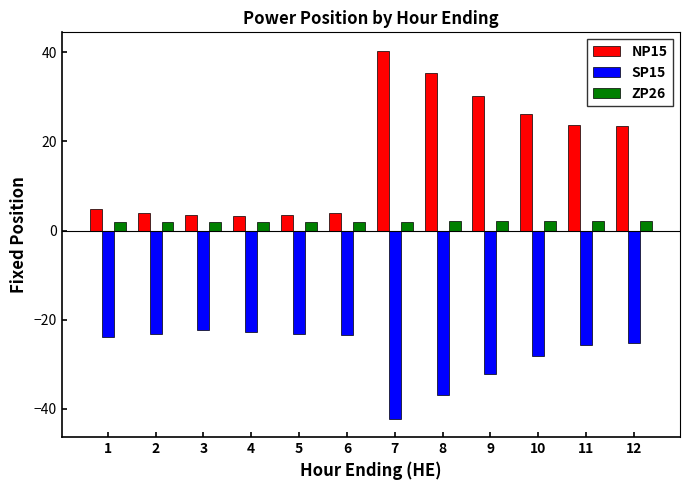

How many values in the NP15 series are below 23?

6